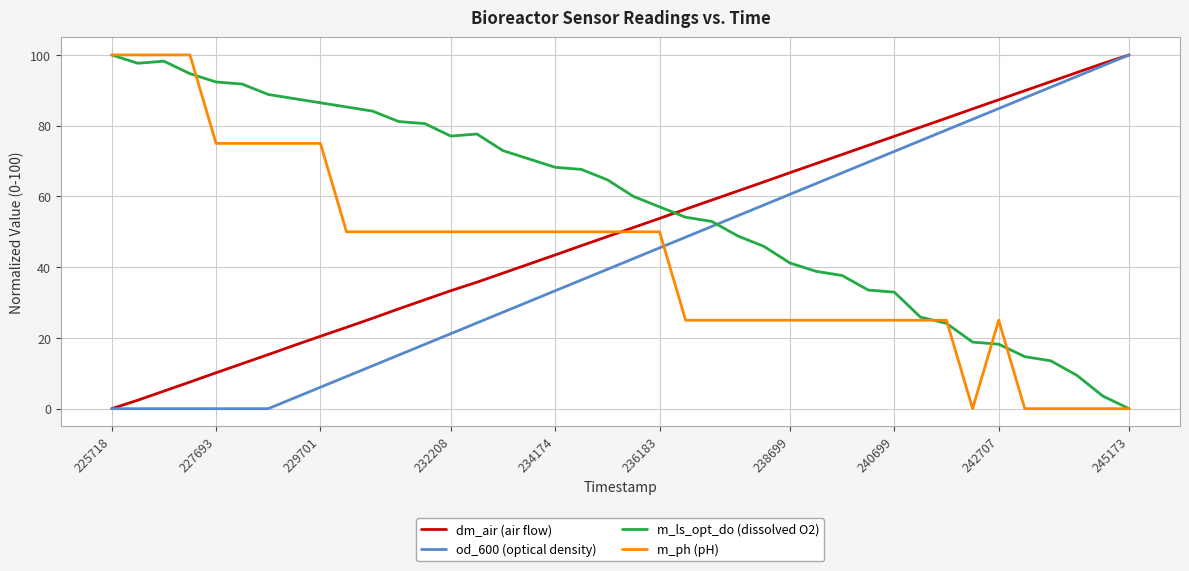

Which series has the largest total across all categories?

m_ls_opt_do (dissolved O2)